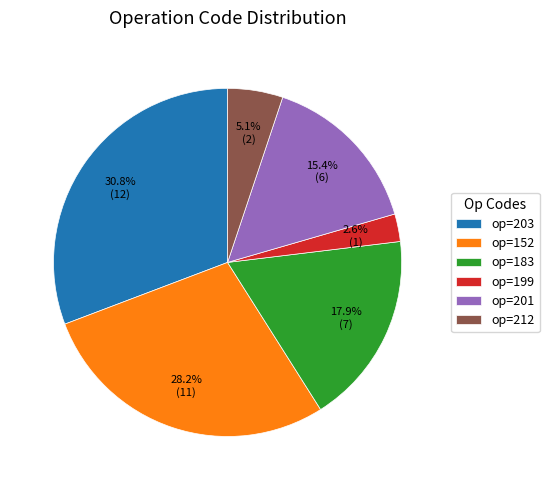

What is the ratio of the value at op=152 to the value at op=203?

0.9